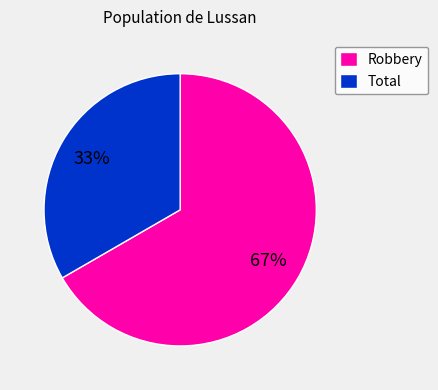

Count the number of slices in the pie.

2